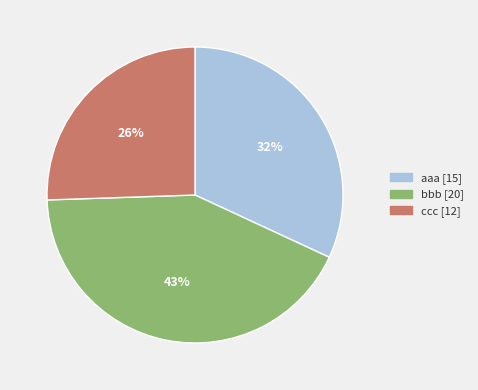

To the nearest percent, what is the average slice percentage?

33%